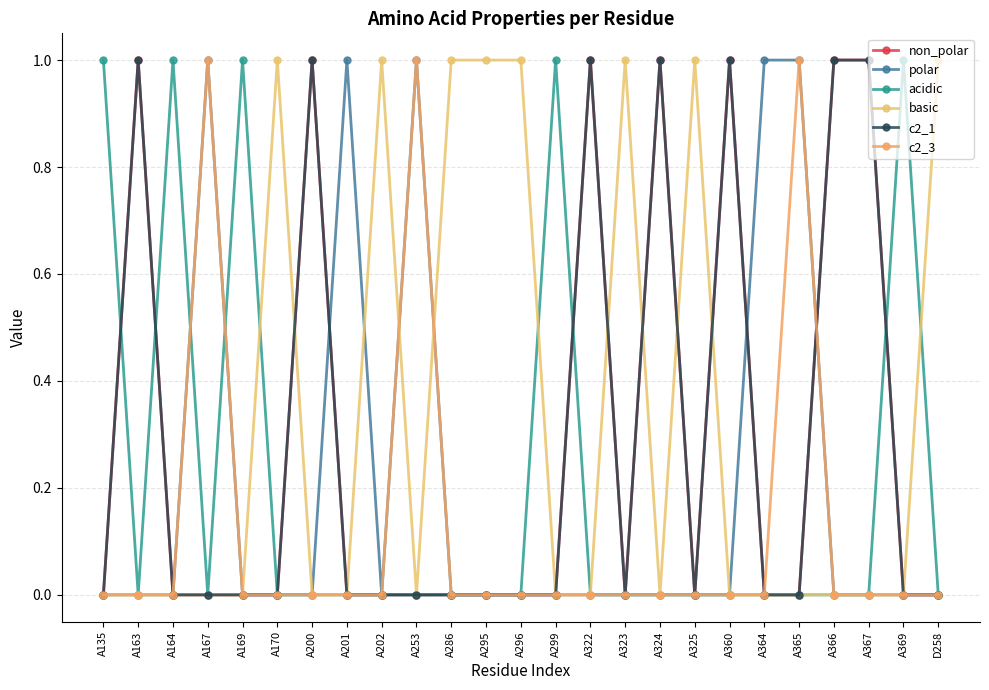

At which category does non_polar reach its first local valley?

A323